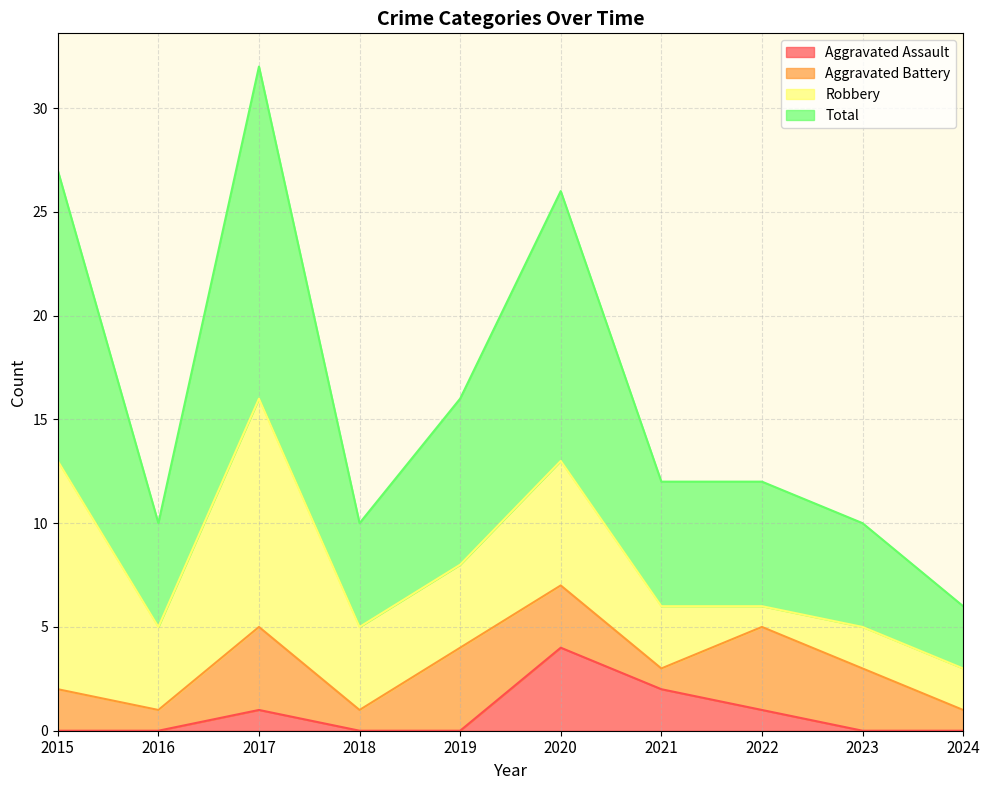

What is the maximum value for Aggravated Assault?

4